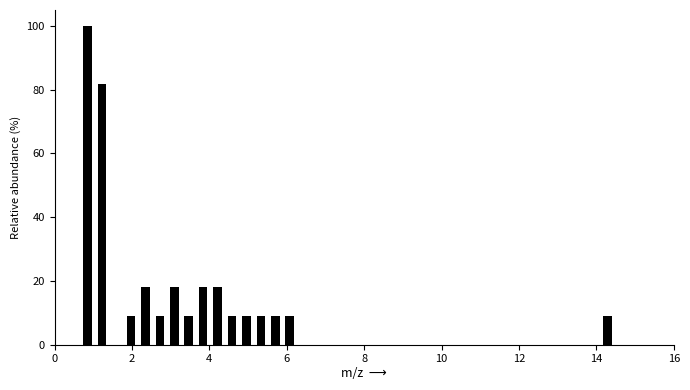

Around what value on the x-axis is the tallest bar? Give the approximate position of its centre, as read against the axis.

0.8